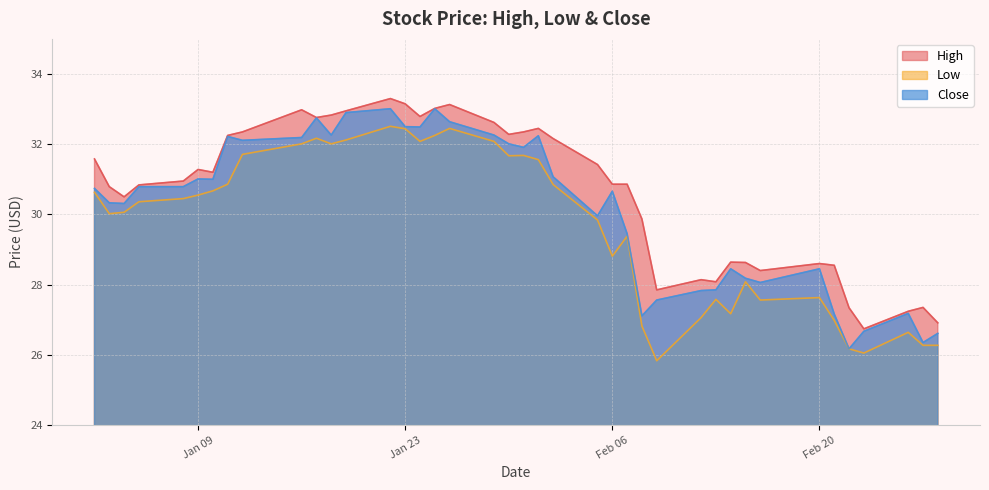

The High series shows 30.8 at 2018-01-03. True or false?

True